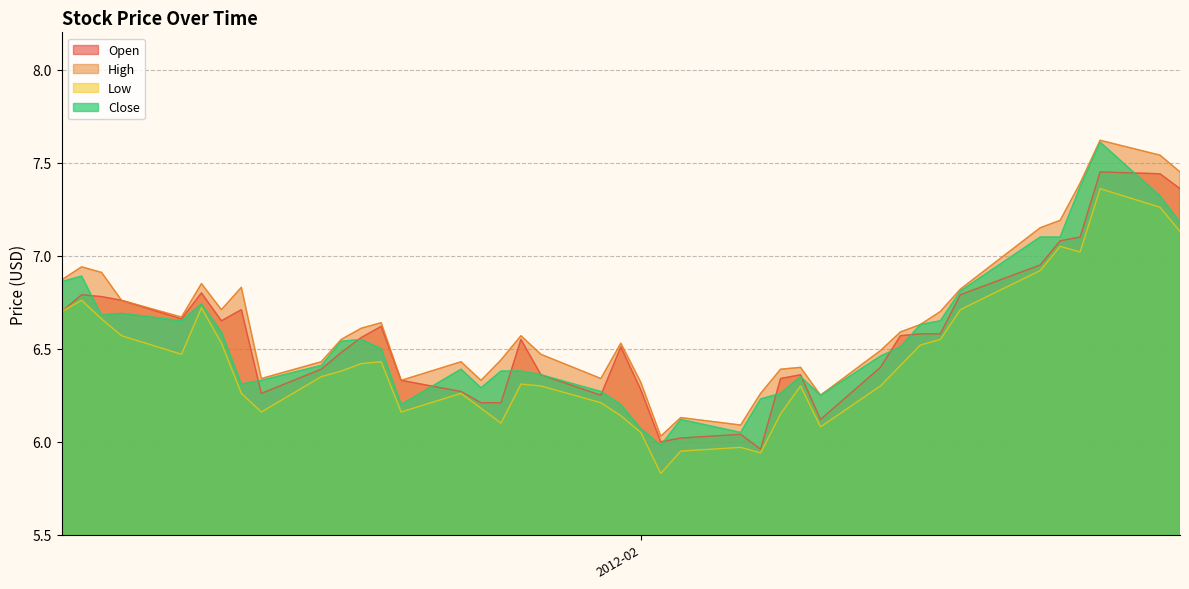

True or false: High and Low intersect in this chart.

False